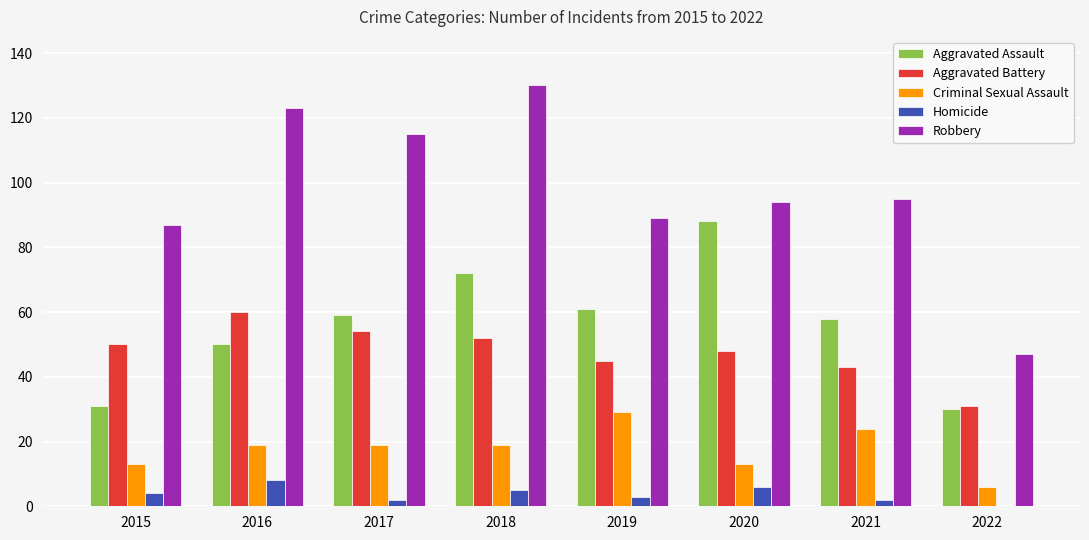

Are the bars grouped side by side (vs. stacked)?

Yes